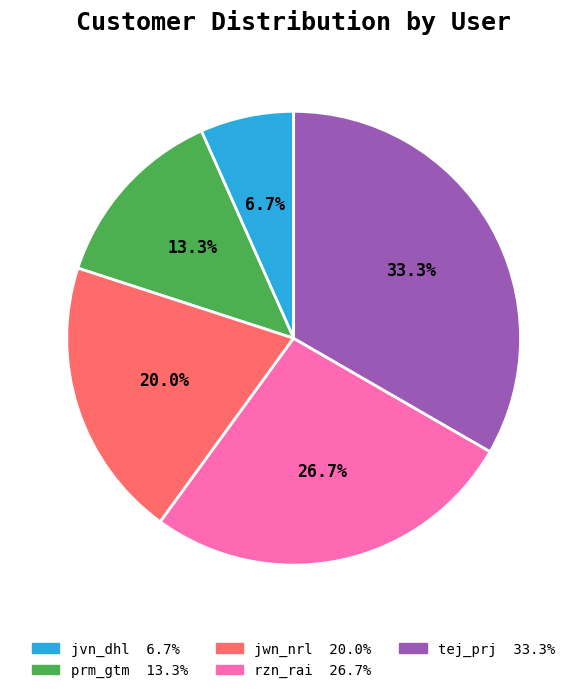

Which slice is the smallest?

jvn_dhl